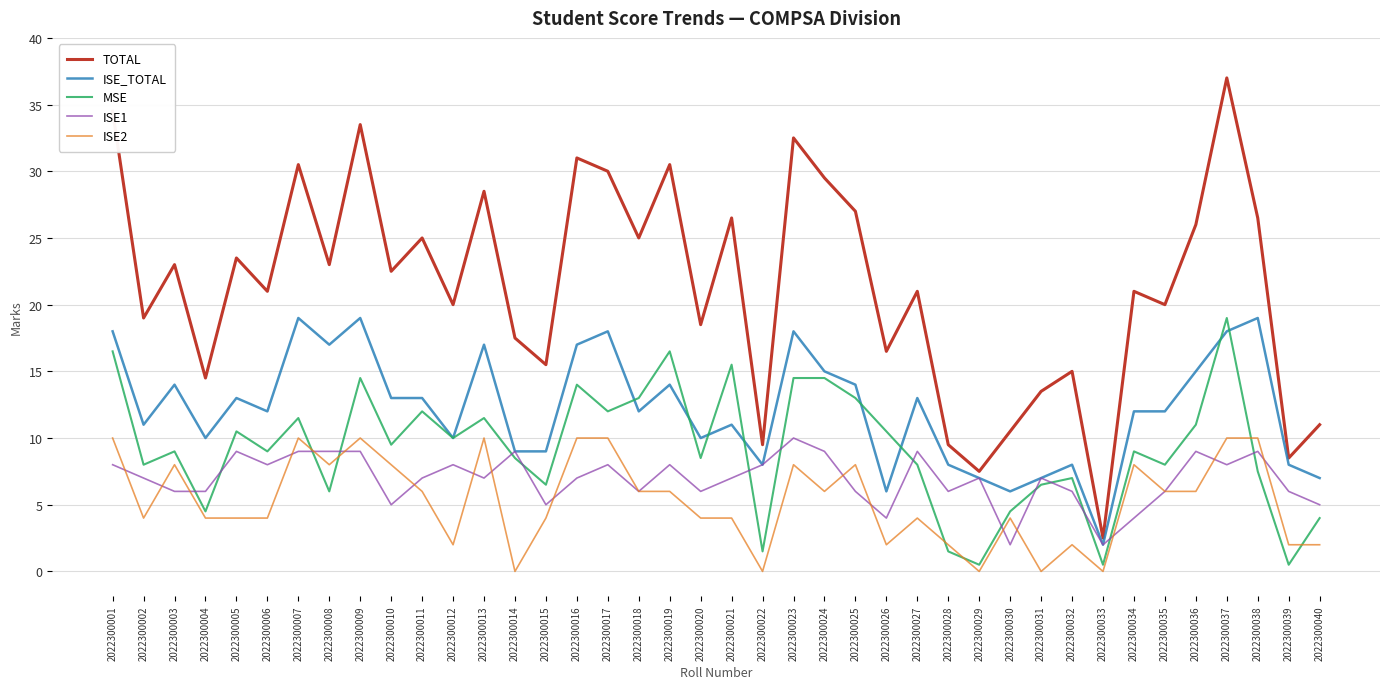

Reading left to right, what are all the values shown in this chart?

TOTAL: 2022300001=34.5	2022300002=19.0	2022300003=23.0	2022300004=14.5	2022300005=23.5	2022300006=21.0	2022300007=30.5	2022300008=23.0	2022300009=33.5	2022300010=22.5	2022300011=25.0	2022300012=20.0	2022300013=28.5	2022300014=17.5	2022300015=15.5	2022300016=31.0	2022300017=30.0	2022300018=25.0	2022300019=30.5	2022300020=18.5	2022300021=26.5	2022300022=9.5	2022300023=32.5	2022300024=29.5	2022300025=27.0	2022300026=16.5	2022300027=21.0	2022300028=9.5	2022300029=7.5	2022300030=10.5	2022300031=13.5	2022300032=15.0	2022300033=2.5	2022300034=21.0	2022300035=20.0	2022300036=26.0	2022300037=37.0	2022300038=26.5	2022300039=8.5	2022300040=11.0
ISE_TOTAL: 2022300001=18.0	2022300002=11.0	2022300003=14.0	2022300004=10.0	2022300005=13.0	2022300006=12.0	2022300007=19.0	2022300008=17.0	2022300009=19.0	2022300010=13.0	2022300011=13.0	2022300012=10.0	2022300013=17.0	2022300014=9.0	2022300015=9.0	2022300016=17.0	2022300017=18.0	2022300018=12.0	2022300019=14.0	2022300020=10.0	2022300021=11.0	2022300022=8.0	2022300023=18.0	2022300024=15.0	2022300025=14.0	2022300026=6.0	2022300027=13.0	2022300028=8.0	2022300029=7.0	2022300030=6.0	2022300031=7.0	2022300032=8.0	2022300033=2.0	2022300034=12.0	2022300035=12.0	2022300036=15.0	2022300037=18.0	2022300038=19.0	2022300039=8.0	2022300040=7.0
MSE: 2022300001=16.5	2022300002=8.0	2022300003=9.0	2022300004=4.5	2022300005=10.5	2022300006=9.0	2022300007=11.5	2022300008=6.0	2022300009=14.5	2022300010=9.5	2022300011=12.0	2022300012=10.0	2022300013=11.5	2022300014=8.5	2022300015=6.5	2022300016=14.0	2022300017=12.0	2022300018=13.0	2022300019=16.5	2022300020=8.5	2022300021=15.5	2022300022=1.5	2022300023=14.5	2022300024=14.5	2022300025=13.0	2022300026=10.5	2022300027=8.0	2022300028=1.5	2022300029=0.5	2022300030=4.5	2022300031=6.5	2022300032=7.0	2022300033=0.5	2022300034=9.0	2022300035=8.0	2022300036=11.0	2022300037=19.0	2022300038=7.5	2022300039=0.5	2022300040=4.0
ISE1: 2022300001=8.0	2022300002=7.0	2022300003=6.0	2022300004=6.0	2022300005=9.0	2022300006=8.0	2022300007=9.0	2022300008=9.0	2022300009=9.0	2022300010=5.0	2022300011=7.0	2022300012=8.0	2022300013=7.0	2022300014=9.0	2022300015=5.0	2022300016=7.0	2022300017=8.0	2022300018=6.0	2022300019=8.0	2022300020=6.0	2022300021=7.0	2022300022=8.0	2022300023=10.0	2022300024=9.0	2022300025=6.0	2022300026=4.0	2022300027=9.0	2022300028=6.0	2022300029=7.0	2022300030=2.0	2022300031=7.0	2022300032=6.0	2022300033=2.0	2022300034=4.0	2022300035=6.0	2022300036=9.0	2022300037=8.0	2022300038=9.0	2022300039=6.0	2022300040=5.0
ISE2: 2022300001=10.0	2022300002=4.0	2022300003=8.0	2022300004=4.0	2022300005=4.0	2022300006=4.0	2022300007=10.0	2022300008=8.0	2022300009=10.0	2022300010=8.0	2022300011=6.0	2022300012=2.0	2022300013=10.0	2022300014=0.0	2022300015=4.0	2022300016=10.0	2022300017=10.0	2022300018=6.0	2022300019=6.0	2022300020=4.0	2022300021=4.0	2022300022=0.0	2022300023=8.0	2022300024=6.0	2022300025=8.0	2022300026=2.0	2022300027=4.0	2022300028=2.0	2022300029=0.0	2022300030=4.0	2022300031=0.0	2022300032=2.0	2022300033=0.0	2022300034=8.0	2022300035=6.0	2022300036=6.0	2022300037=10.0	2022300038=10.0	2022300039=2.0	2022300040=2.0